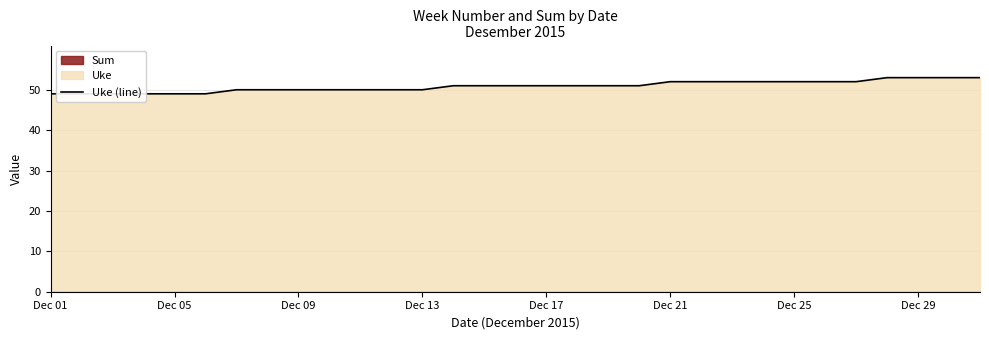

What is the sum of all values?

1577